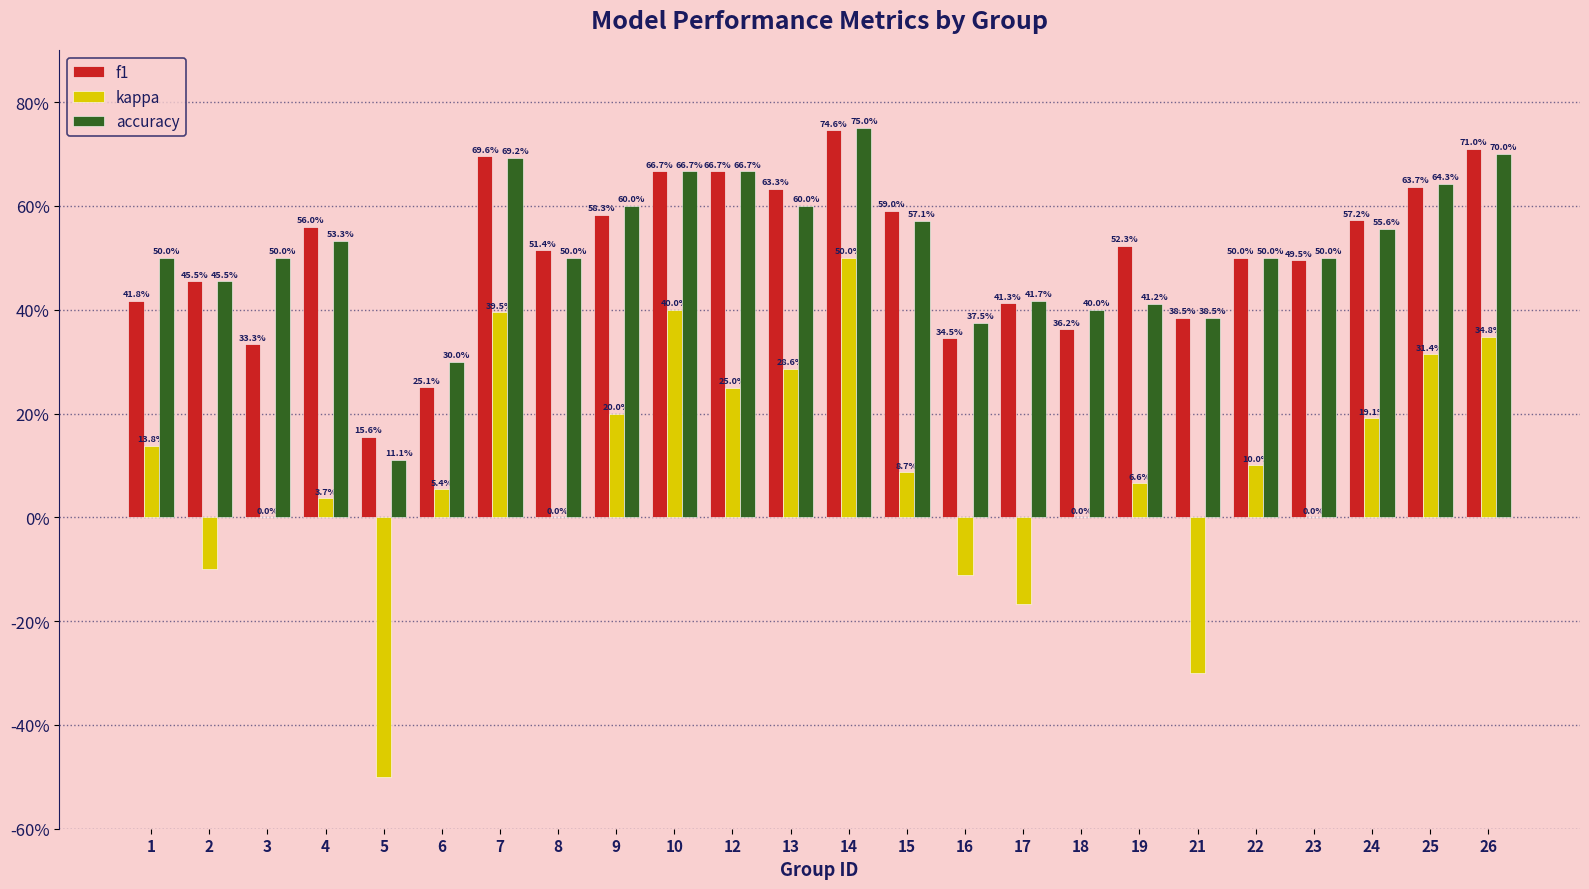

What is the value of the f1 bar at the 22nd from the left?

0.6